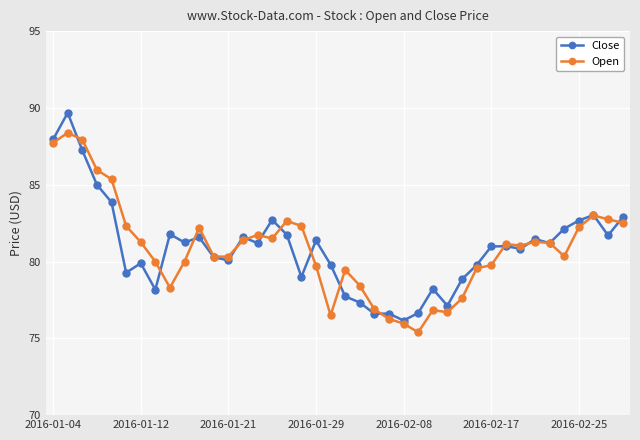

What is the minimum value shown in the chart?

75.4